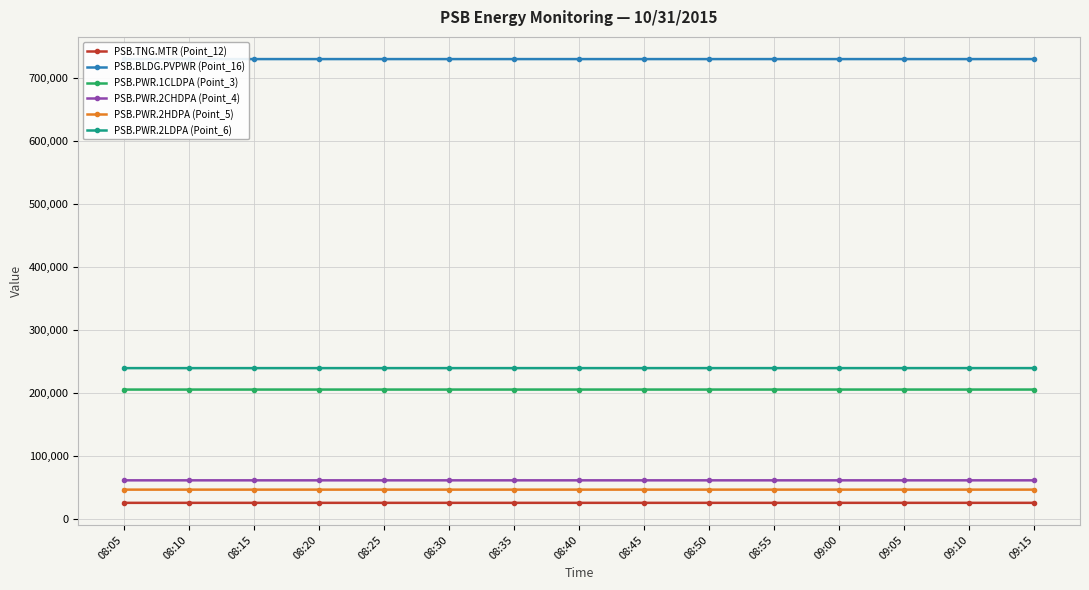

What is the label of the 14th point from the right?

08:10